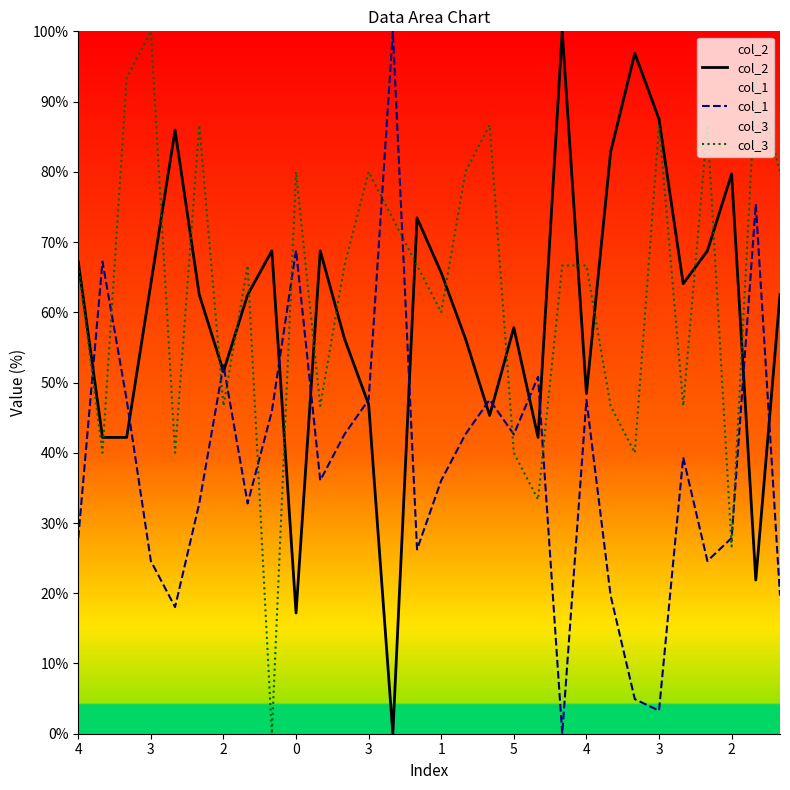

True or false: col_1 and col_3 intersect in this chart.

True